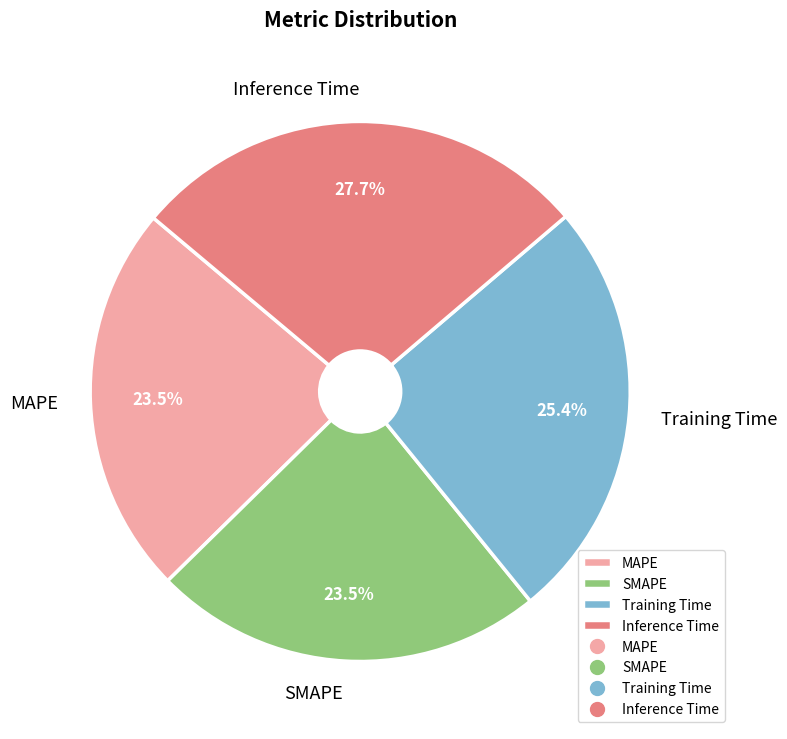

Do Training Time and MAPE together represent more than half of the pie?

No